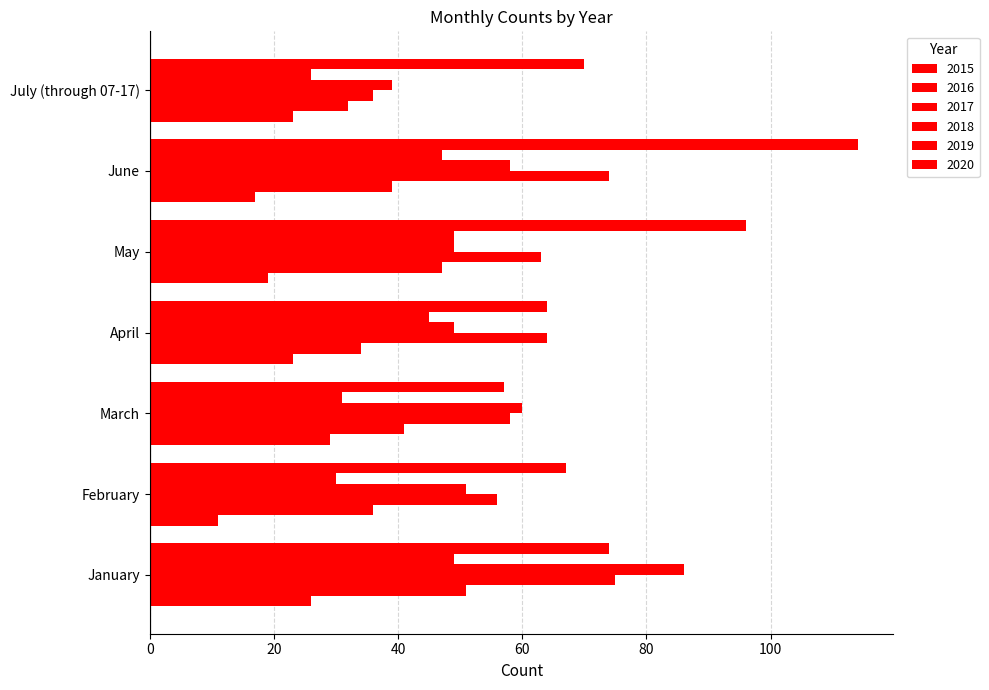

How many series are shown in this chart?

6